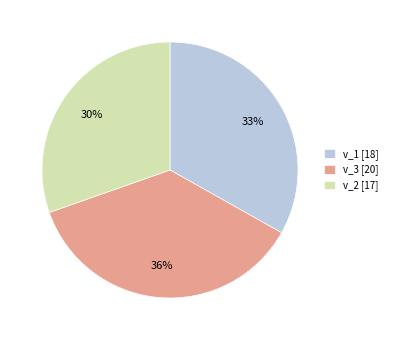

To the nearest percent, what is the difference between the largest and smallest slice percentages?

6%